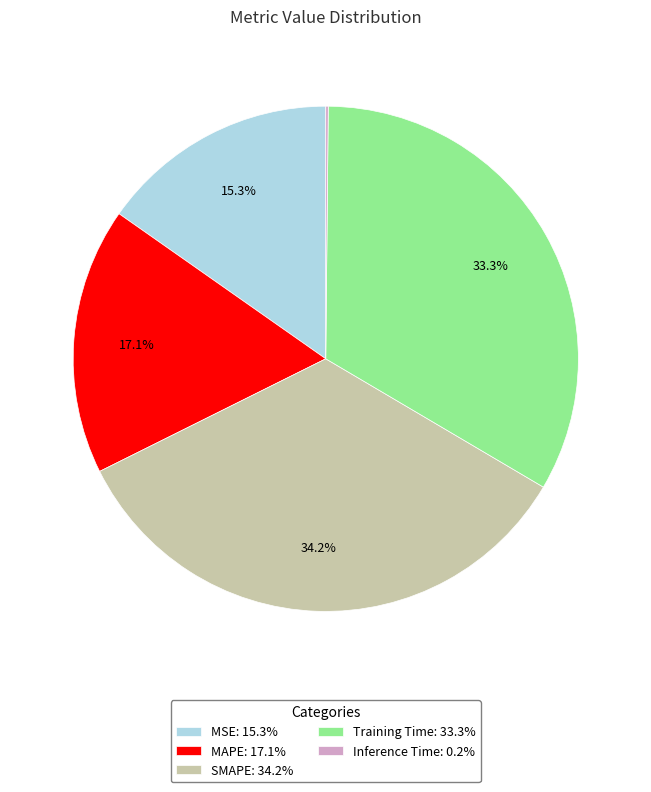

What portion of the pie excludes MSE: 15.3%?

84.7%